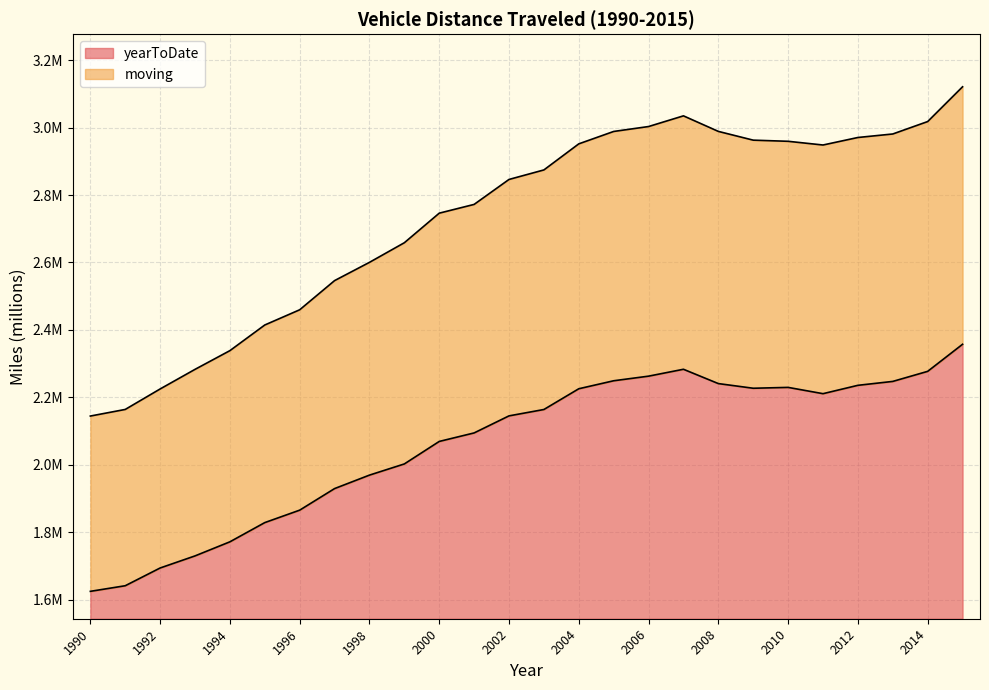

What is the value of the yearToDate point at the 14th from the left?

2.2